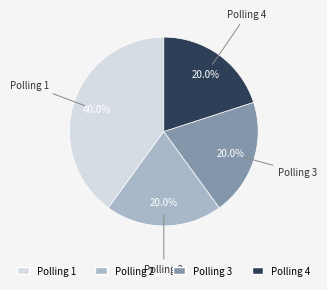

Does any single category account for the majority?

No